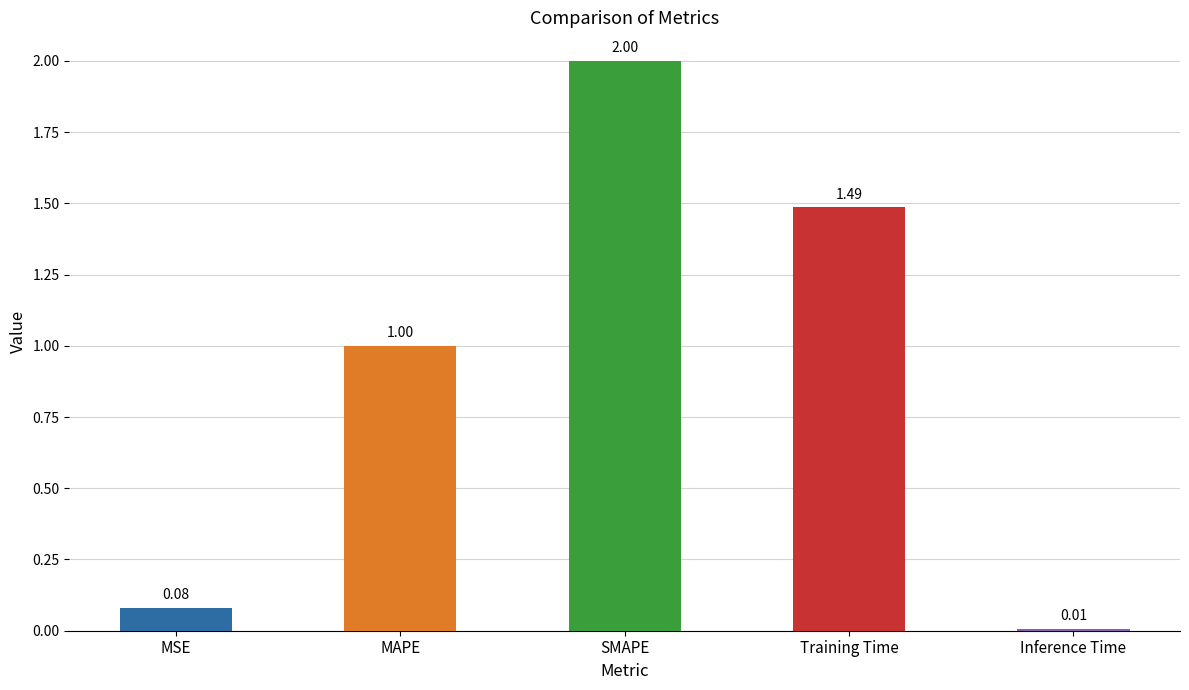

What is the sum of all values?

4.6